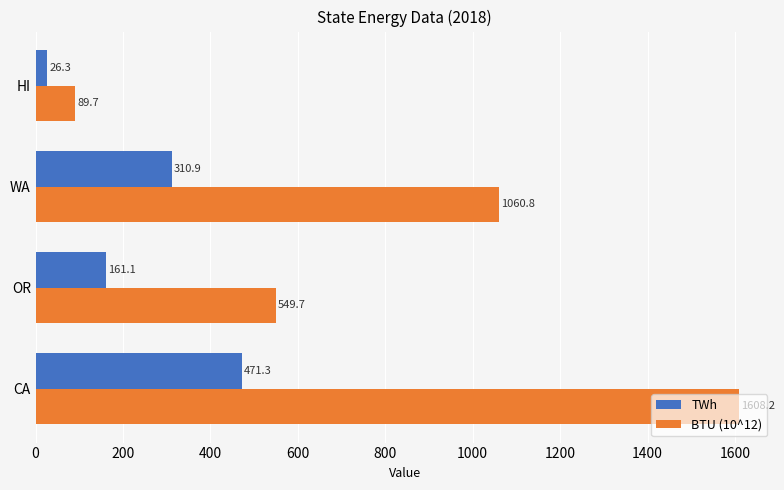

Which series has the largest range (max minus min)?

BTU (10^12)